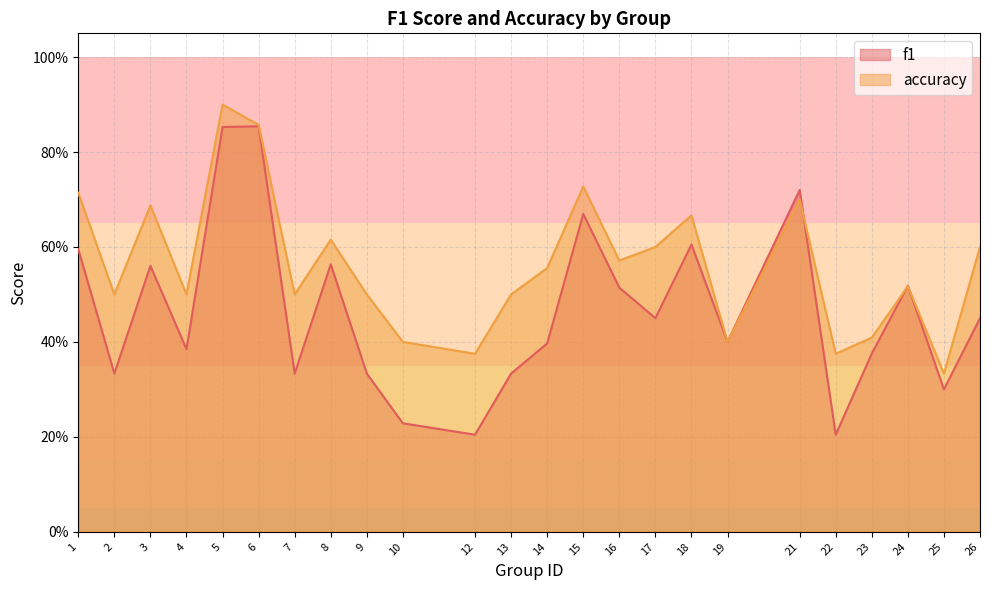

What is the approximate value of f1 at 12?

0.2